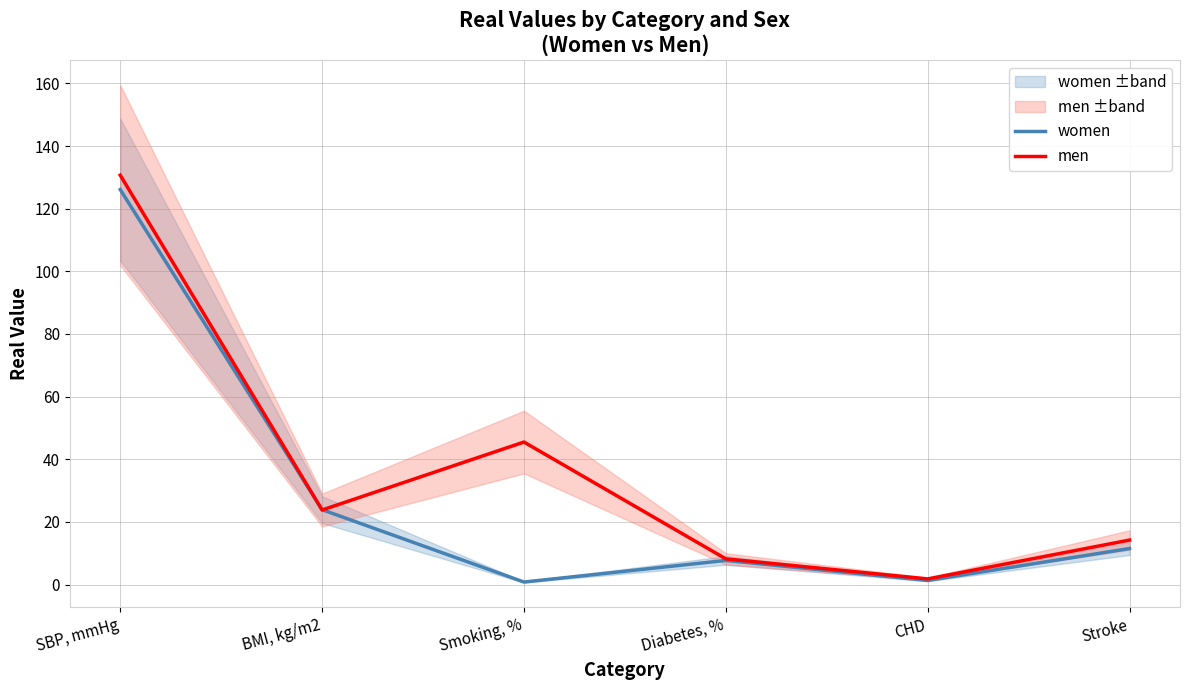

How many lines are shown in the chart?

2